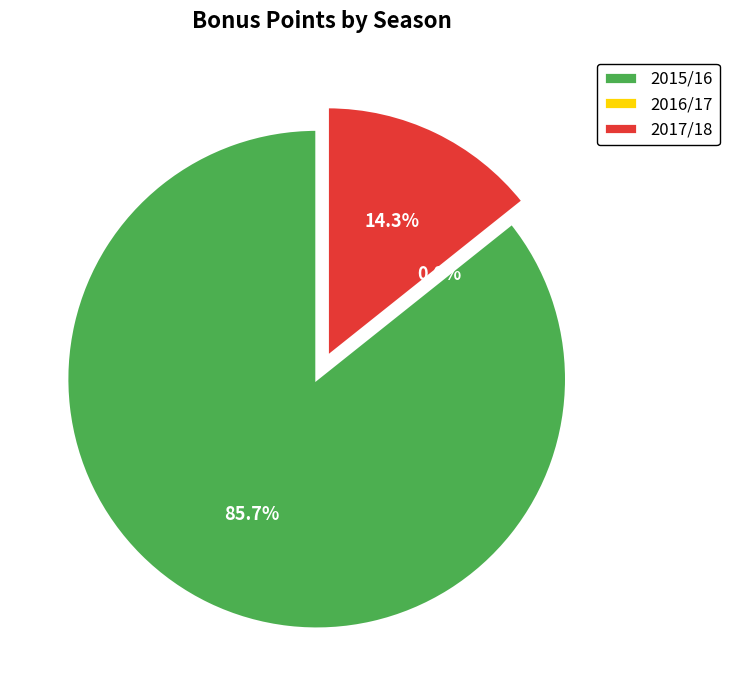

Is there a majority slice in this chart?

Yes